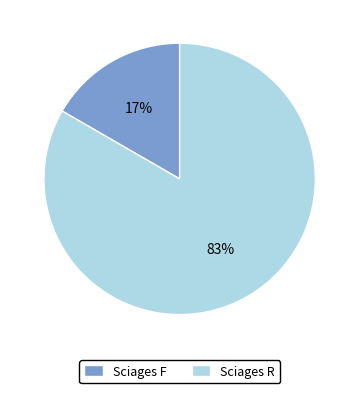

Is it true that Sciages R is 83% of the pie?

True